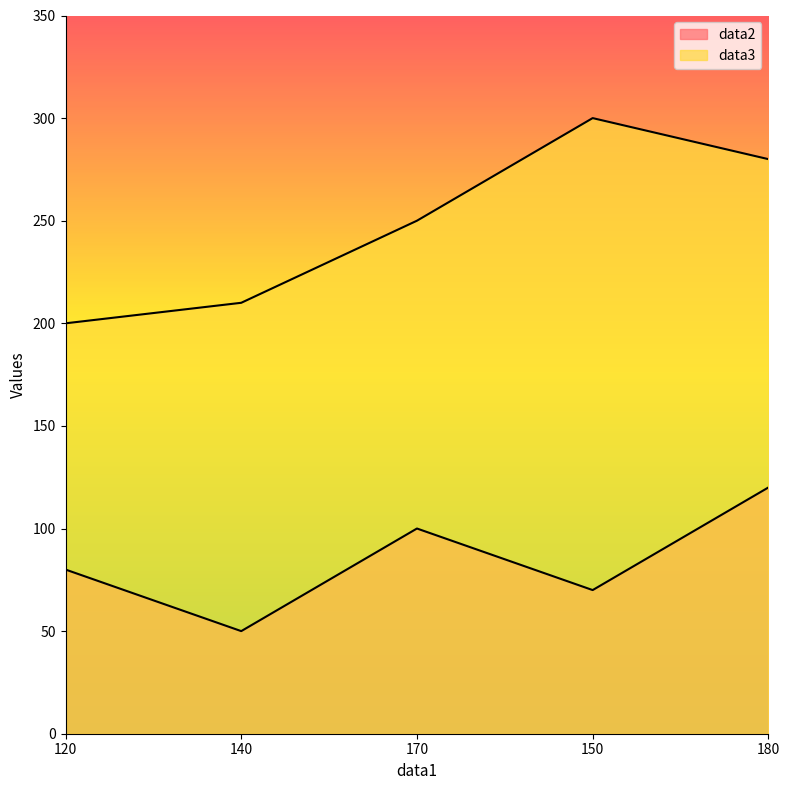

Which series has the widest spread of values?

data3